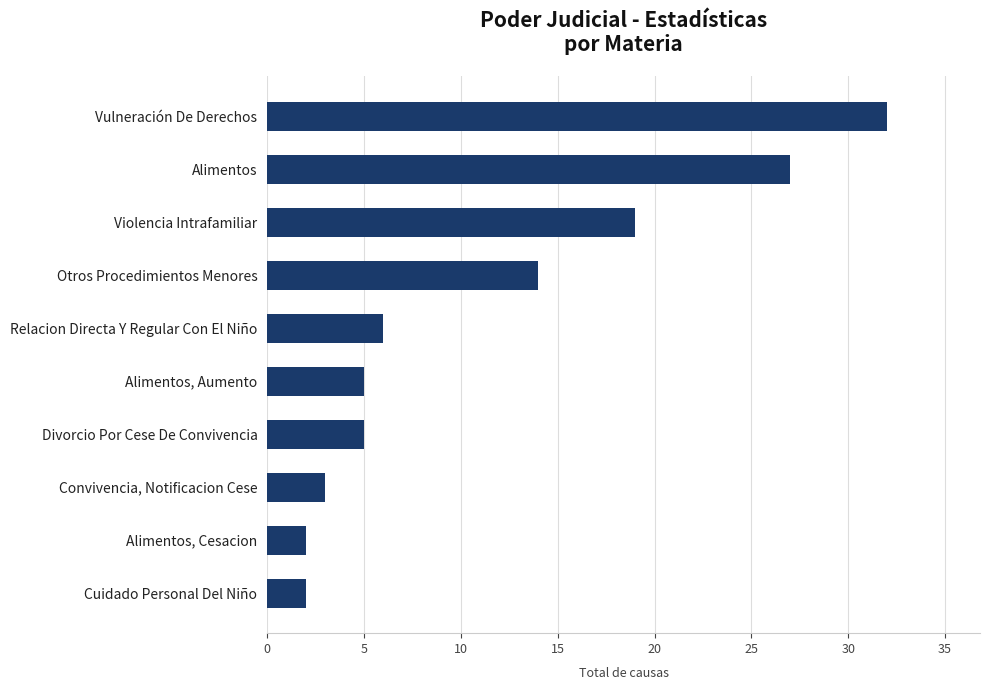

How many bars are there in total?

10